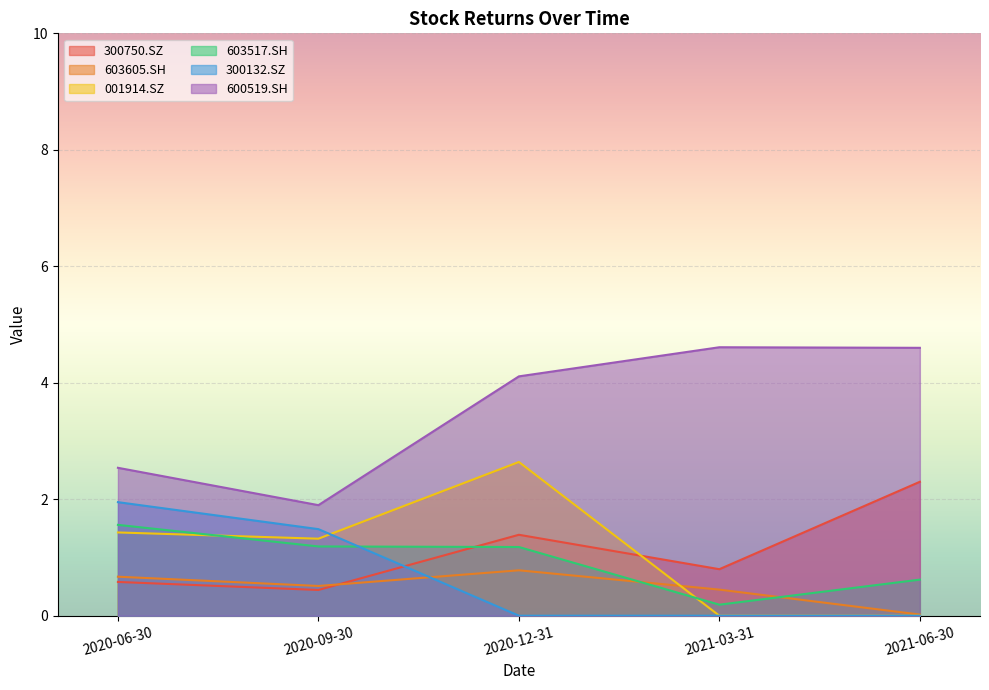

What is the total value across all series at 2021-06-30?

7.5